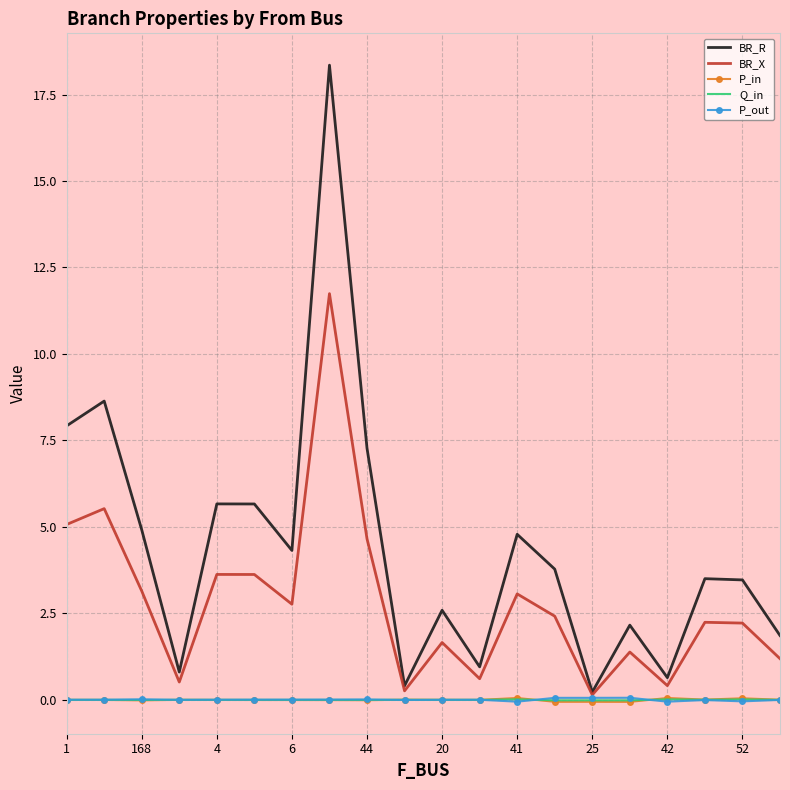

Which series has the widest spread of values?

BR_R